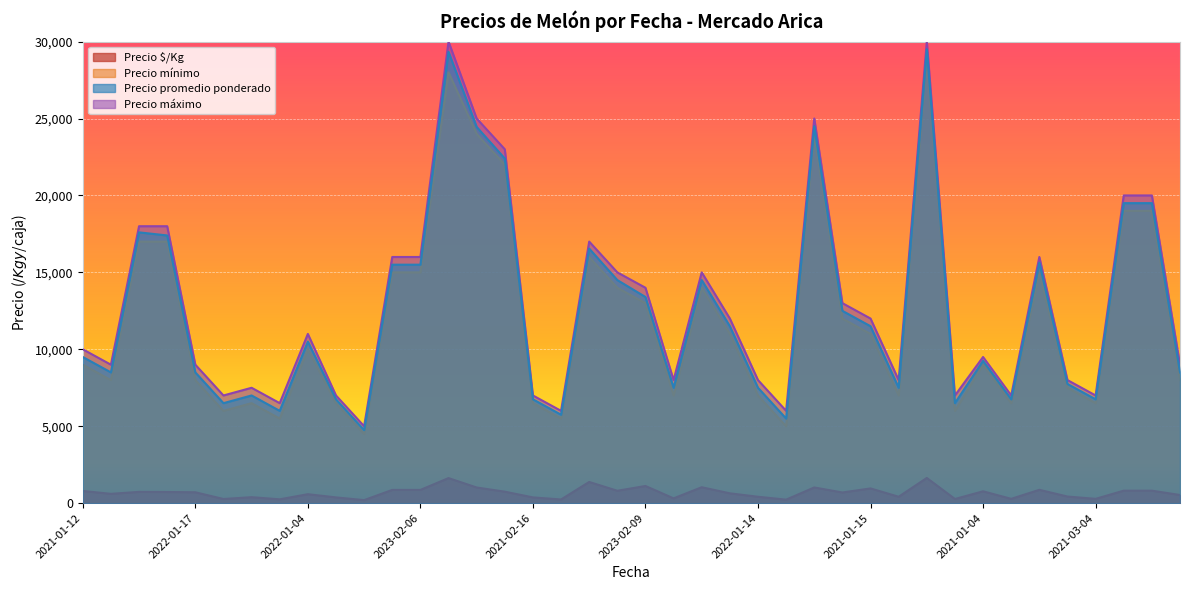

What is the sum of all Precio promedio ponderado values?

499258